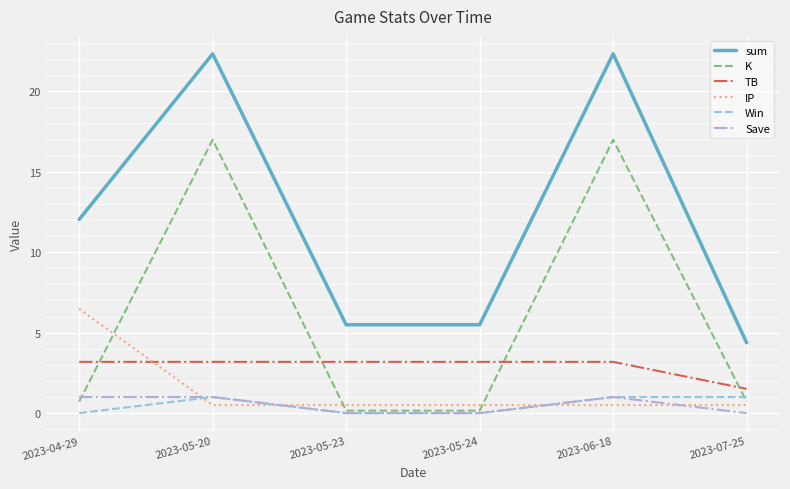

Count the number of categories in the chart.

6